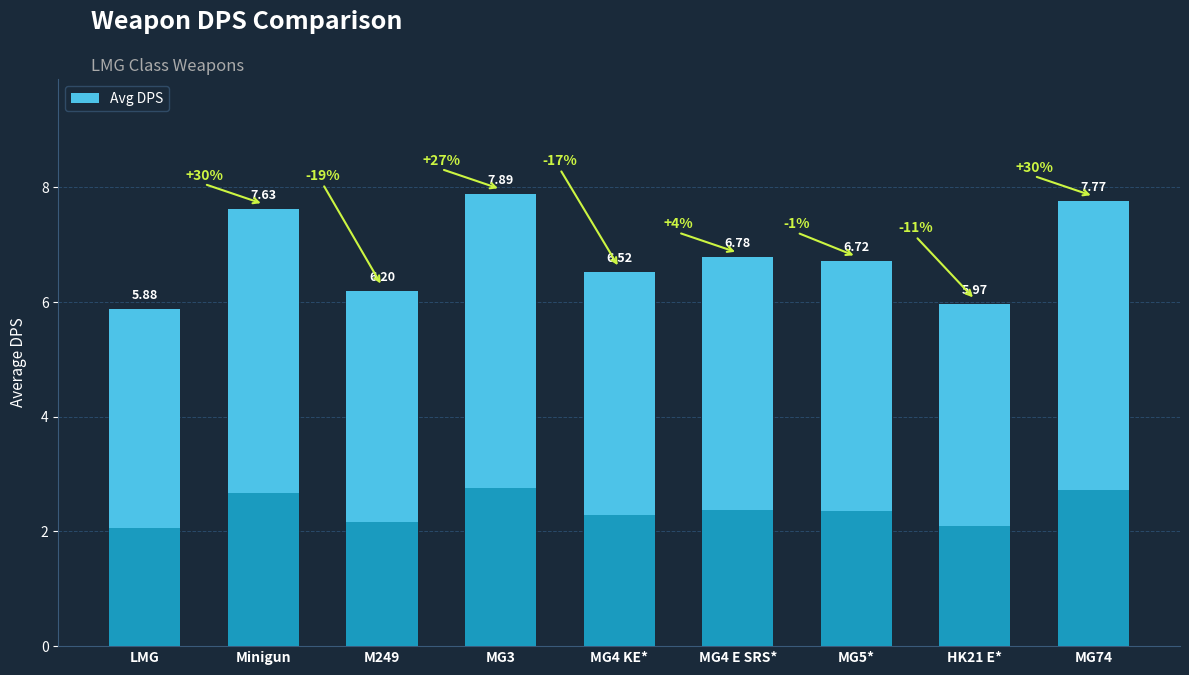

How many bars are there in total?

9